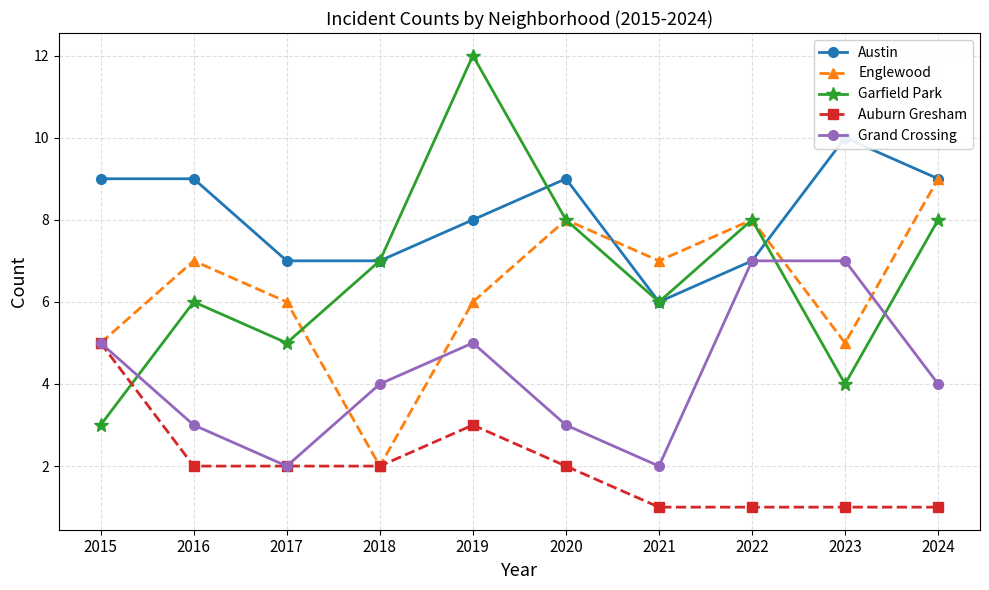

How many Garfield Park values are between 5 and 8?

7